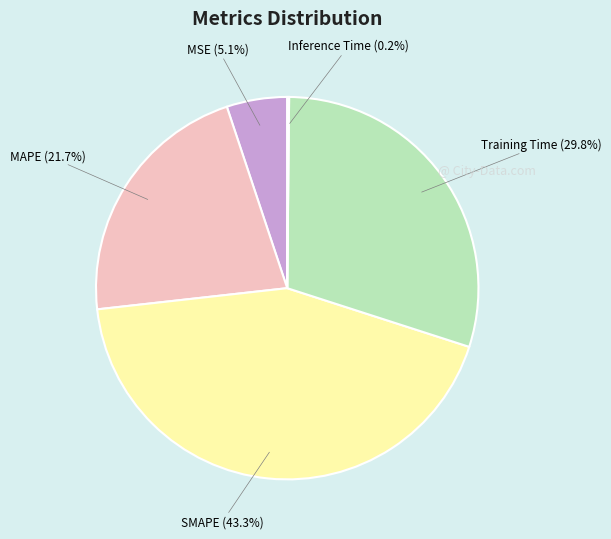

Does MSE represent more than half of the total?

No